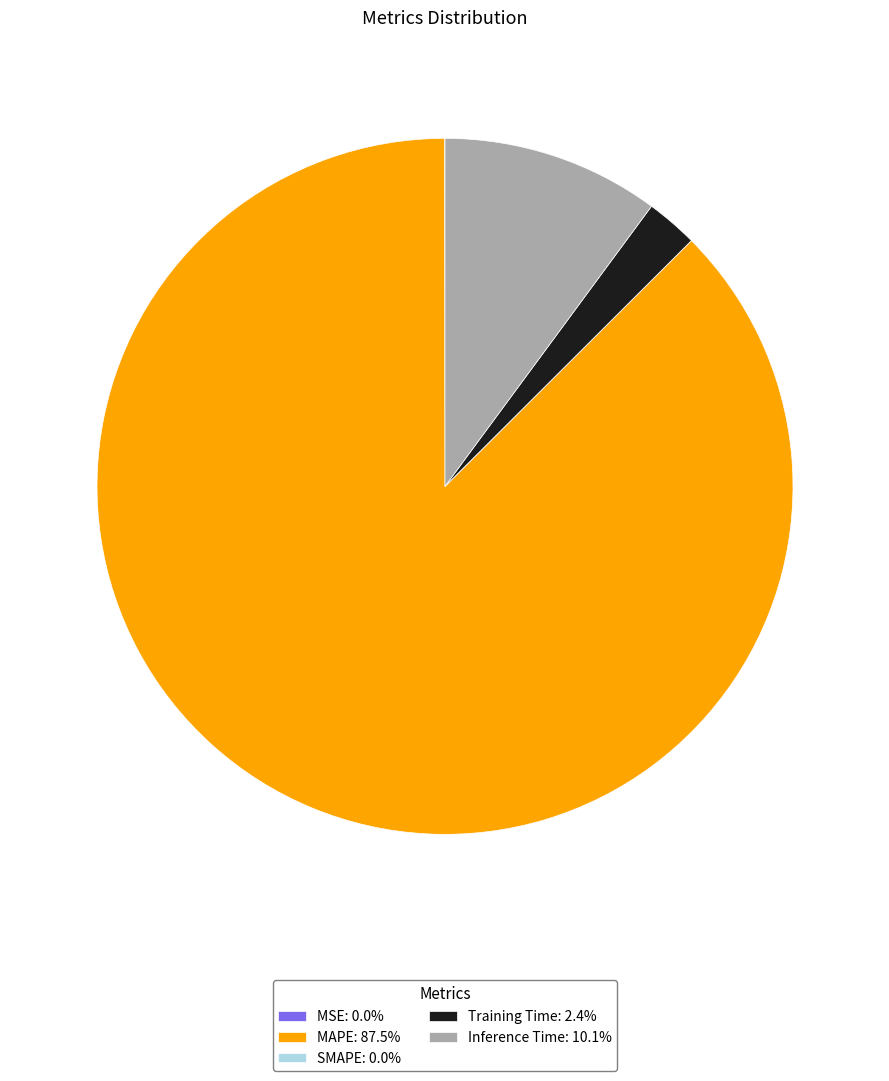

Does any single category account for the majority?

Yes